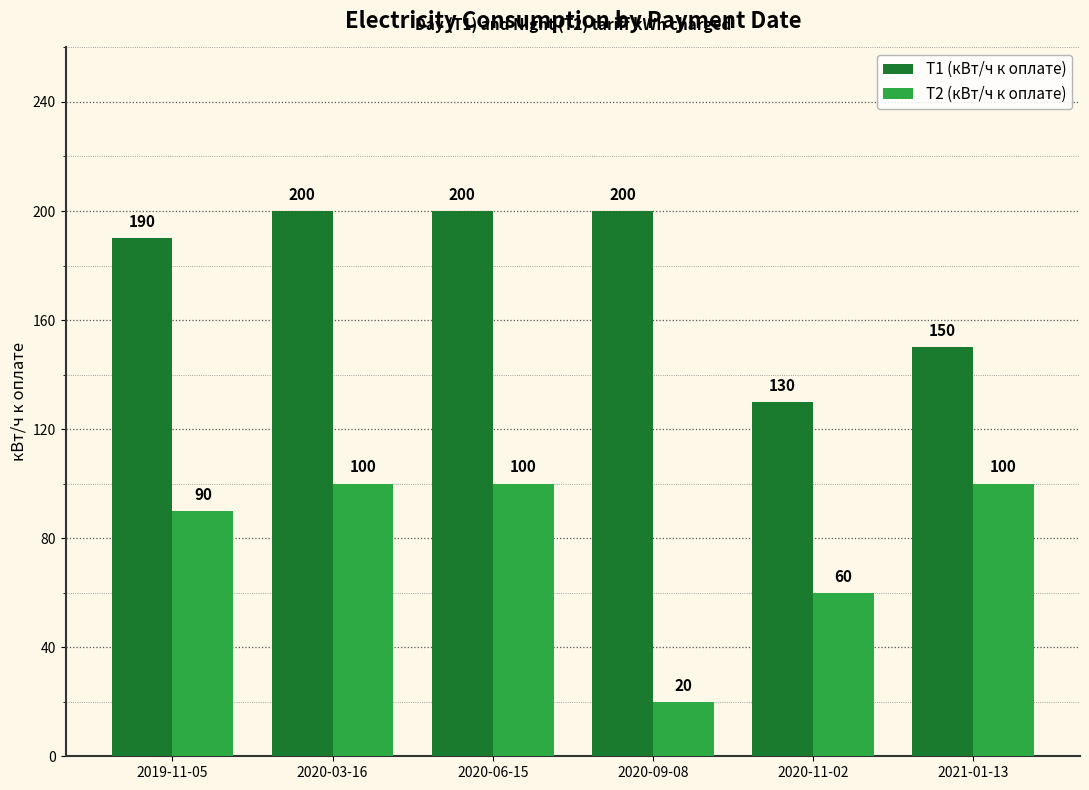

How many bars are there in each group?

2